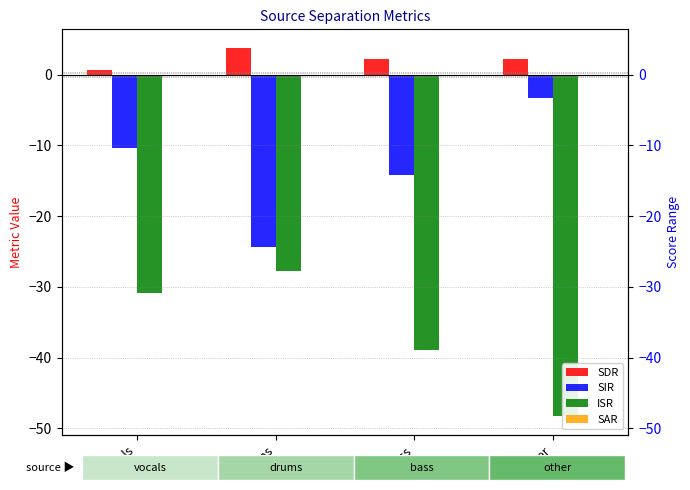

Count the number of categories in the chart.

4